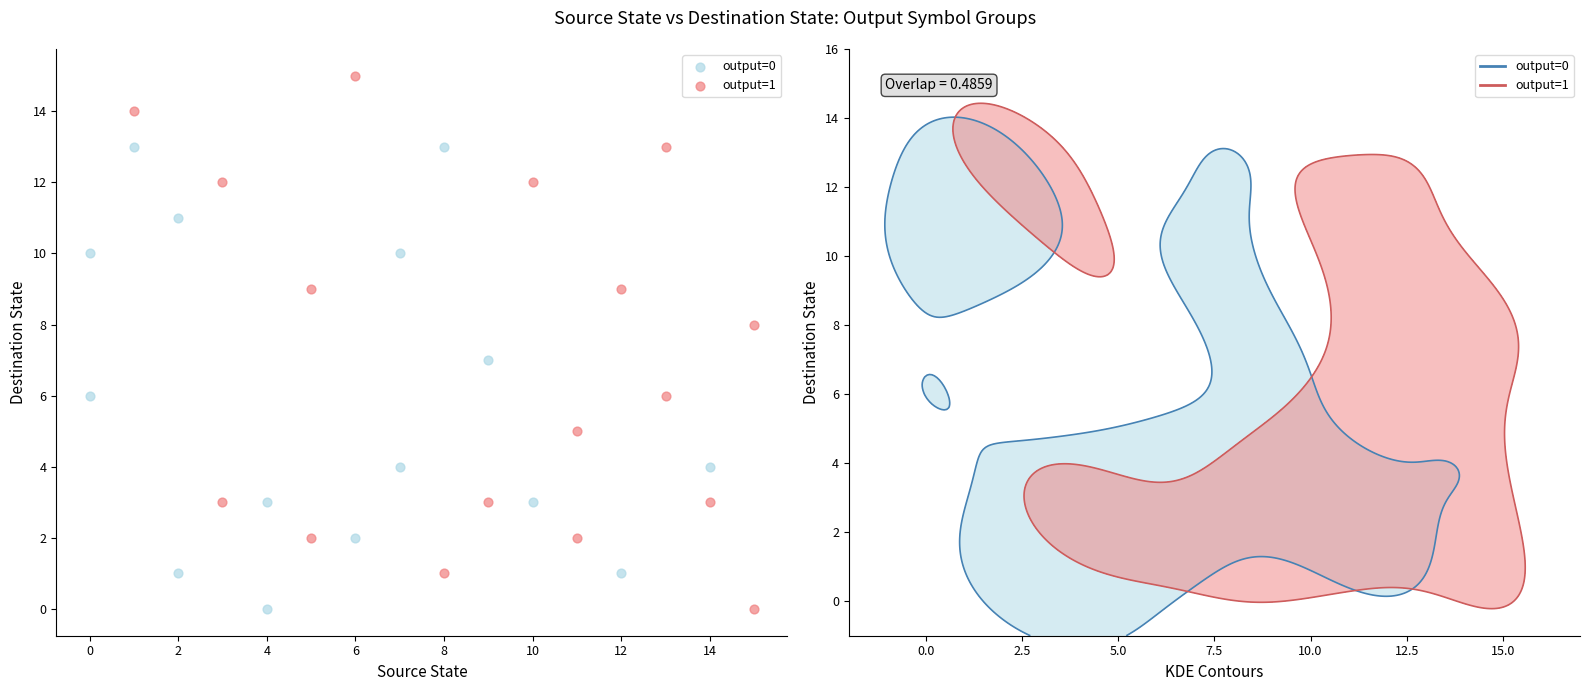

Which series has the widest spread of Y values?

output=1